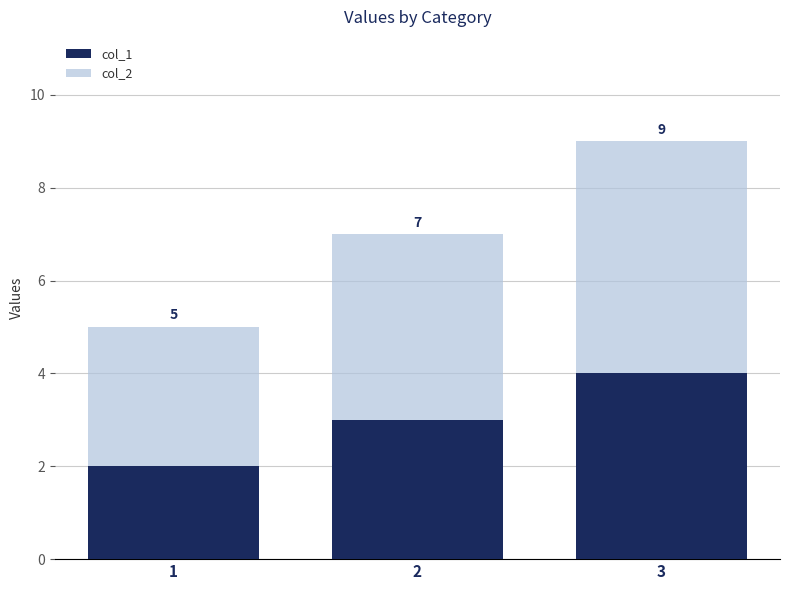

What is the difference between the maximum and minimum values in the col_2 series?

2